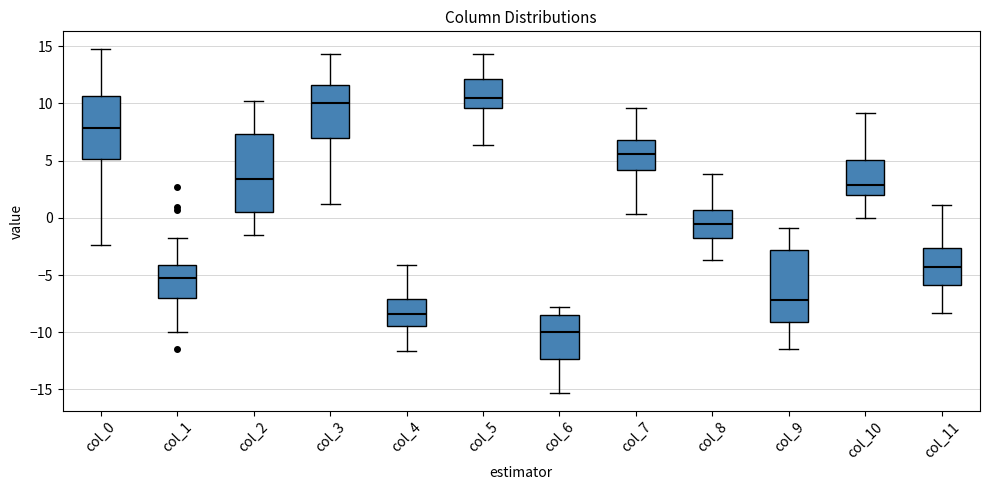

Reading left to right, read every box against the y-axis: the position of its median line, the range the box covers, and the ends of its whiskers. The values are not printed on the chart, so give them approximately, as read against the axis.

col_0: median 8.0, box 5.0 to 10.5, whiskers -2.5 to 15.0
col_1: median -5.0, box -7.0 to -4.0, whiskers -10.0 to -2.0
col_2: median 3.5, box 0.5 to 7.5, whiskers -1.5 to 10.0
col_3: median 10.0, box 7.0 to 11.5, whiskers 1.0 to 14.5
col_4: median -8.5, box -9.5 to -7.0, whiskers -11.5 to -4.0
col_5: median 10.5, box 9.5 to 12.0, whiskers 6.5 to 14.5
col_6: median -10.0, box -12.5 to -8.5, whiskers -15.5 to -8.0
col_7: median 5.5, box 4.0 to 7.0, whiskers 0.5 to 9.5
col_8: median -0.5, box -1.5 to 0.5, whiskers -3.5 to 4.0
col_9: median -7.0, box -9.0 to -3.0, whiskers -11.5 to -1.0
col_10: median 3.0, box 2.0 to 5.0, whiskers 0.0 to 9.0
col_11: median -4.5, box -6.0 to -2.5, whiskers -8.5 to 1.0